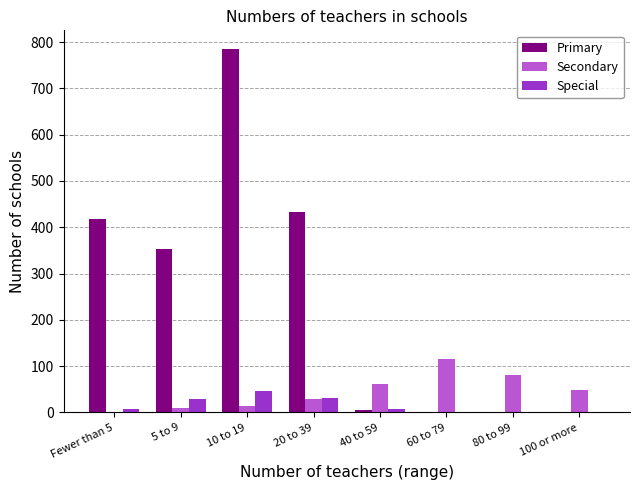

How many categories are shown in the chart?

8